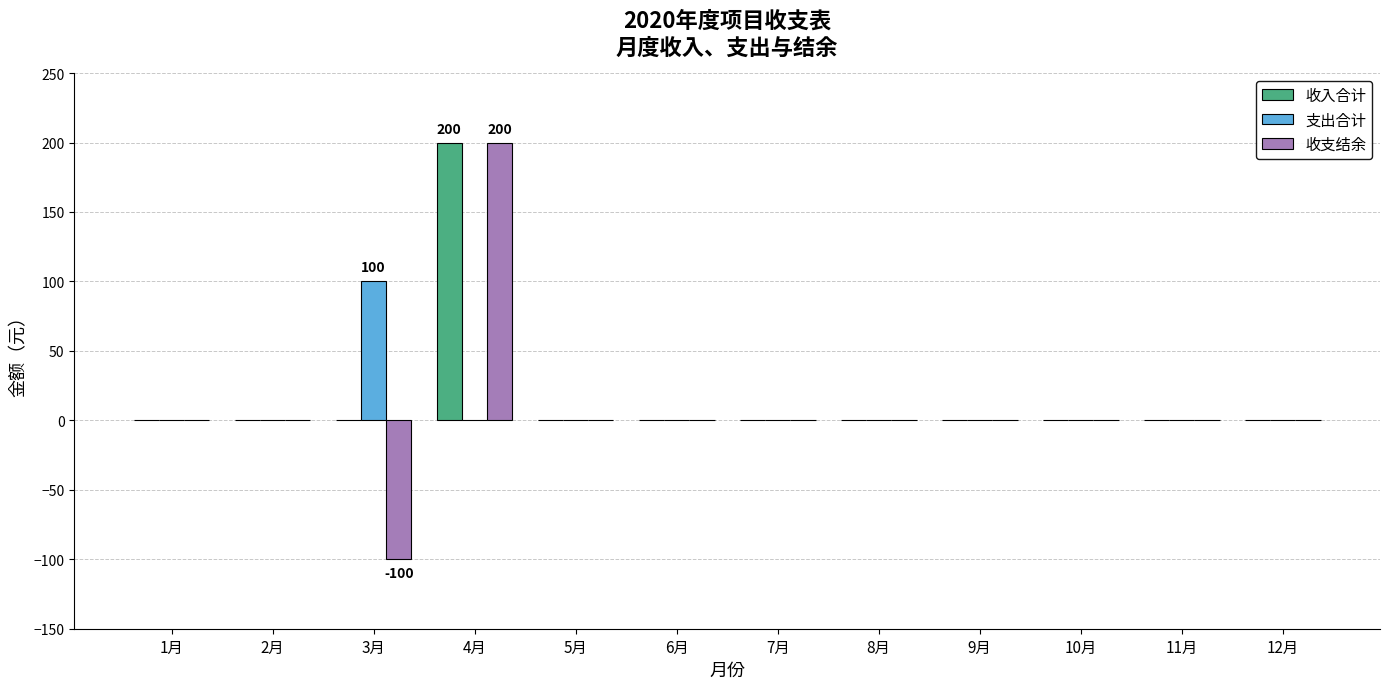

Is it true that 收支结余 equals 0 at 12月?

True